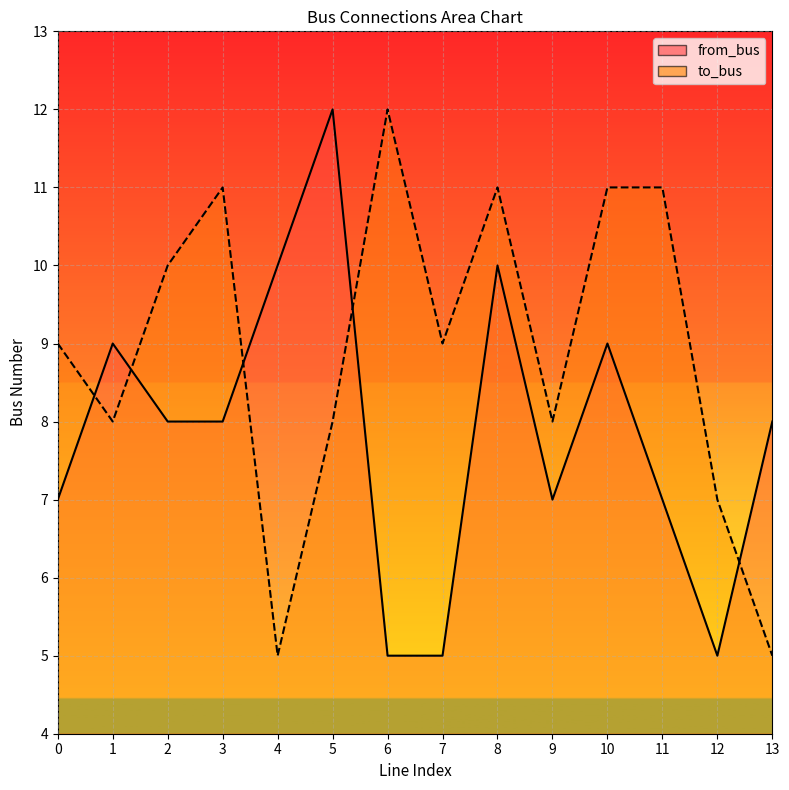

Between 5 and 10, which series saw the biggest shift?

to_bus